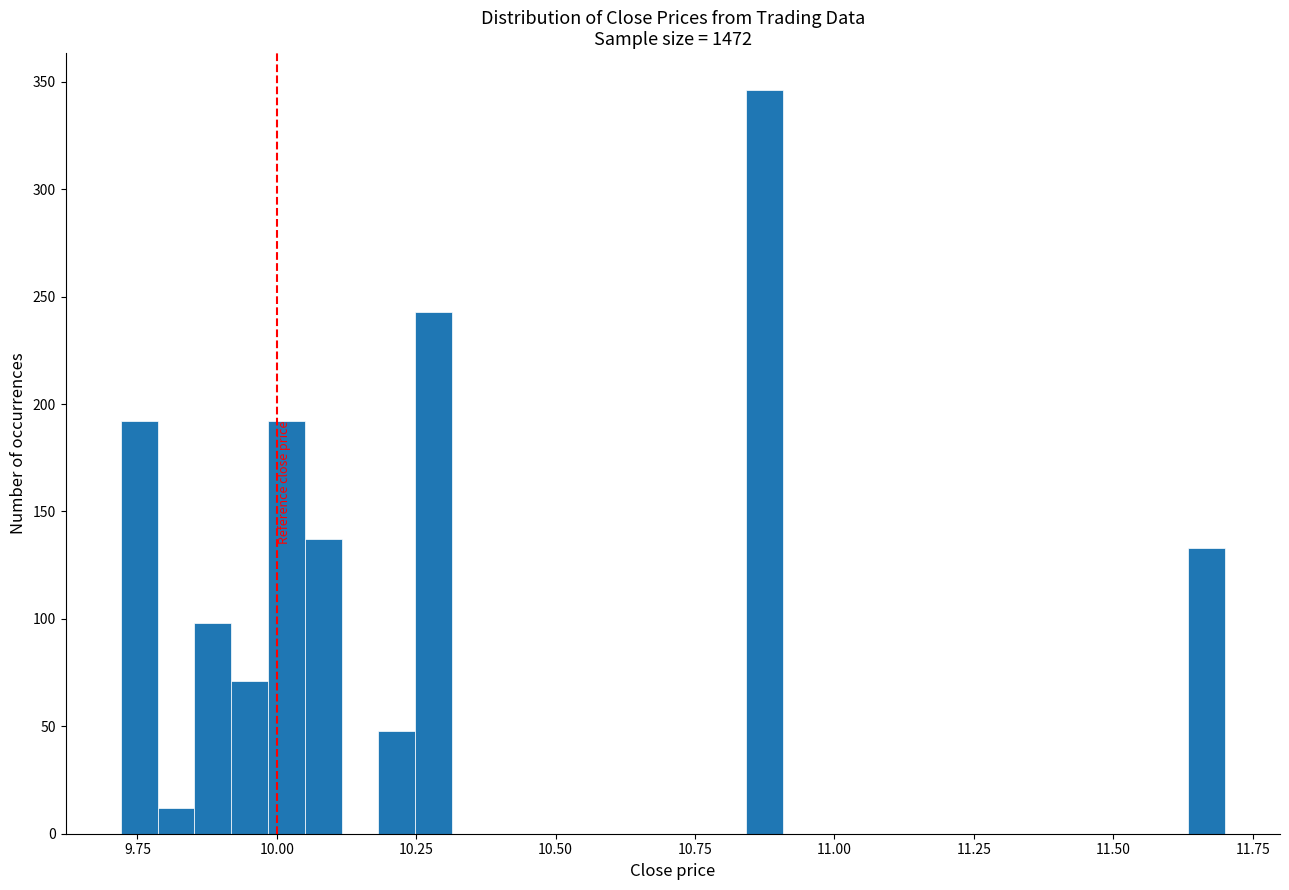

Around what value on the x-axis is the tallest bar? Give the approximate position of its centre, as read against the axis.

10.90